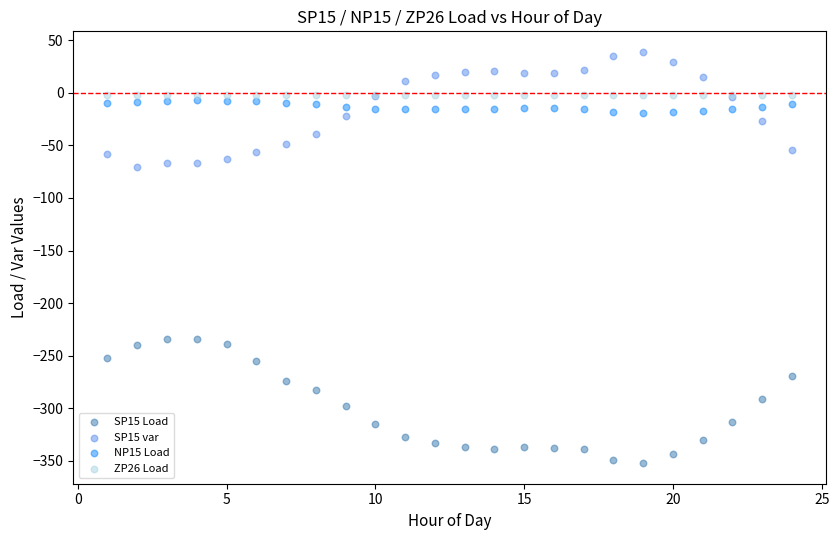

Which series contains the lowest Y value?

SP15 Load